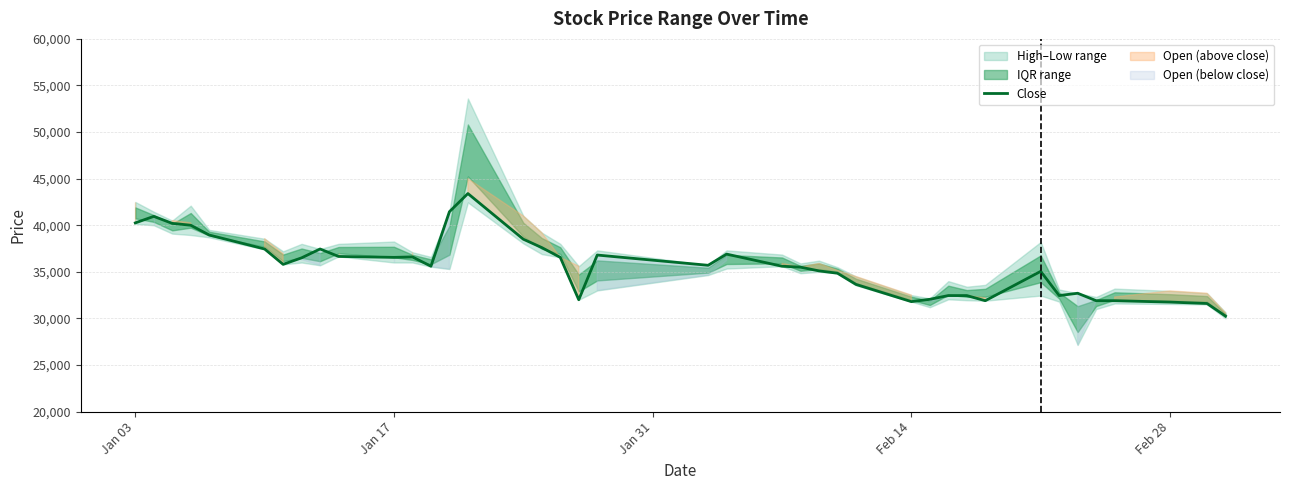

What is the highest value of the Close series?

43400